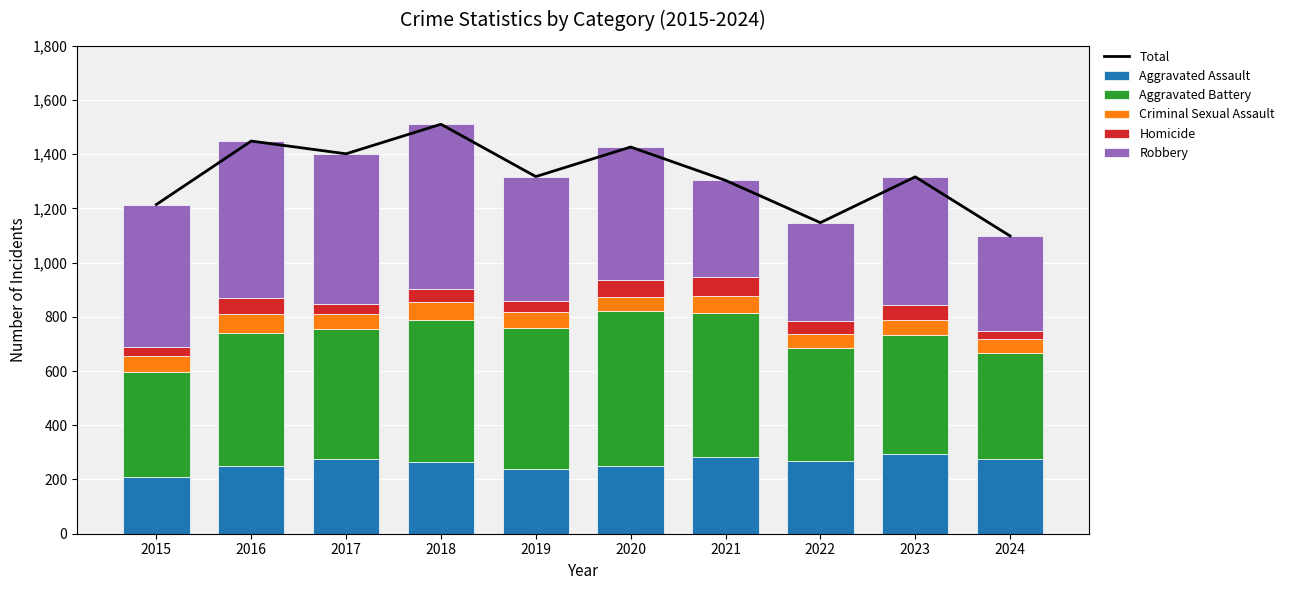

What is the greatest value displayed?

1510